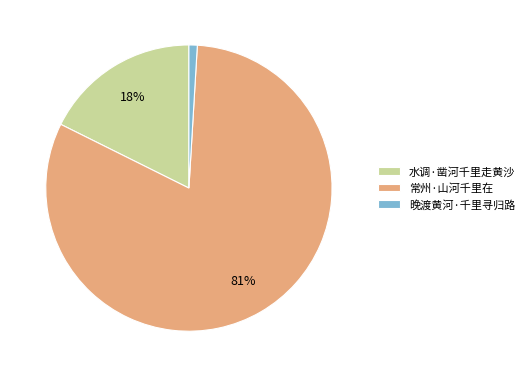

Which slice is the largest?

常州·山河千里在